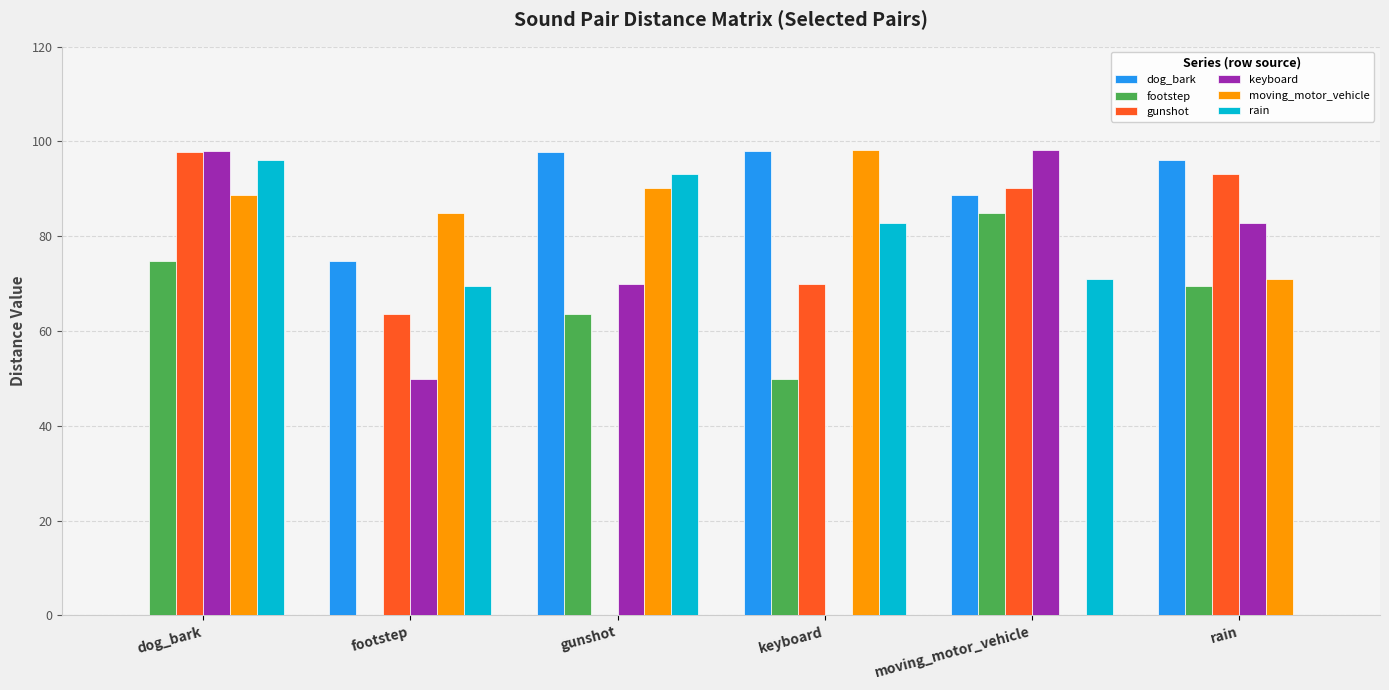

What is the total value across all series at rain?

412.6